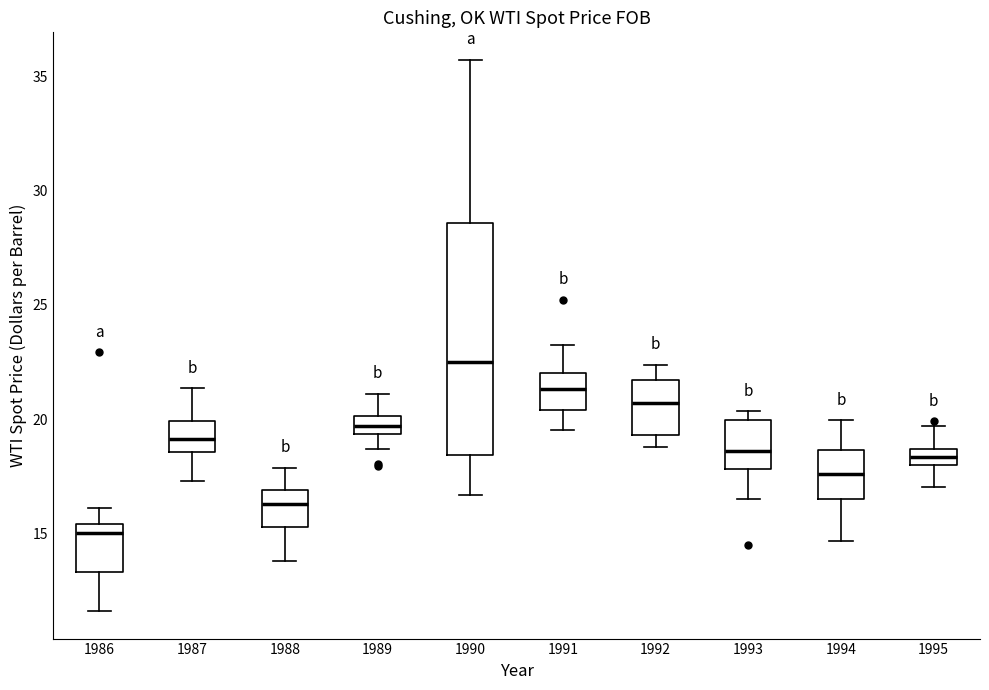

Where does the median line of the box at x = 1986 sit on the y-axis? The values are not printed on the chart, so give them approximately, as read against the axis.

15.0